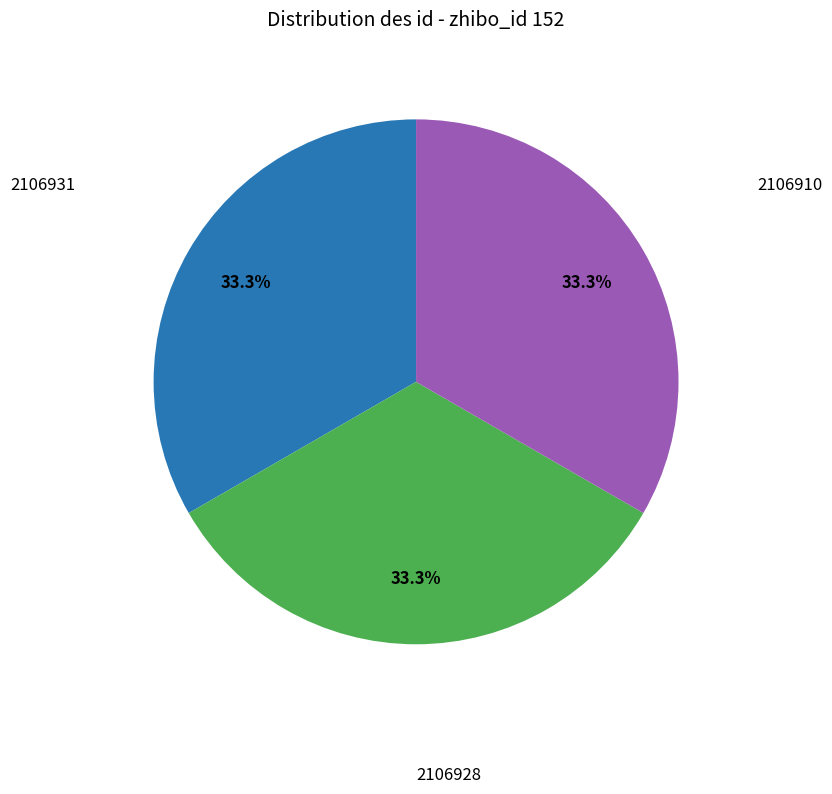

The 2106910 slice represents 19% of the pie. True or false?

False